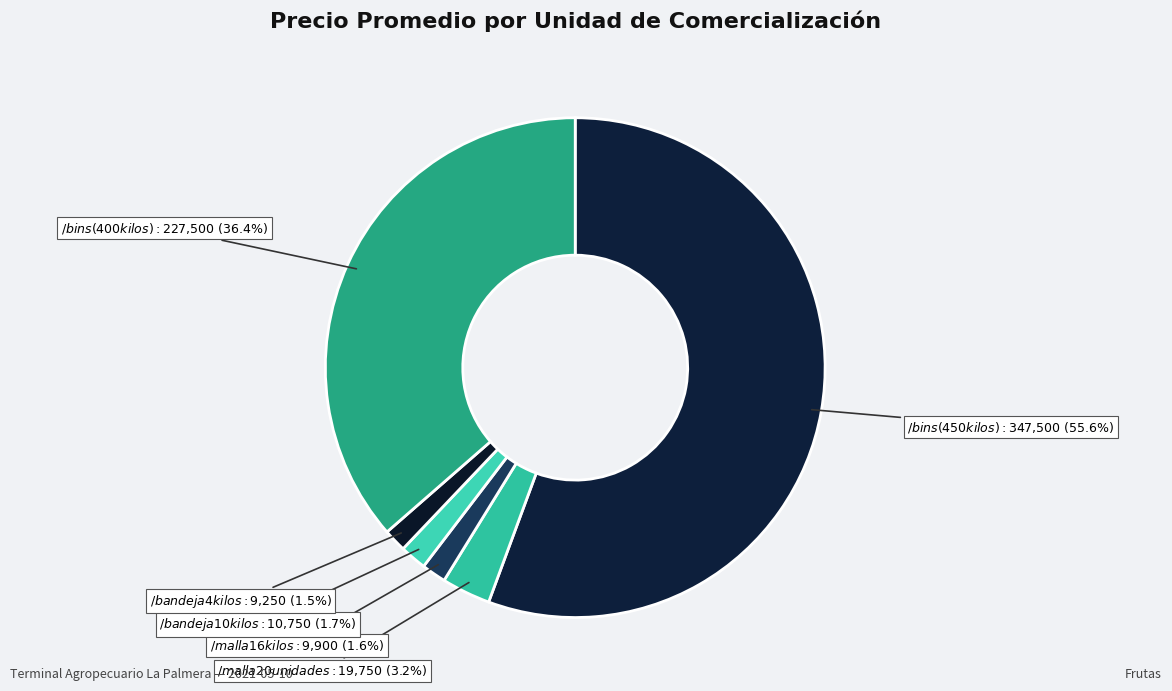

Count the number of slices in the pie.

6